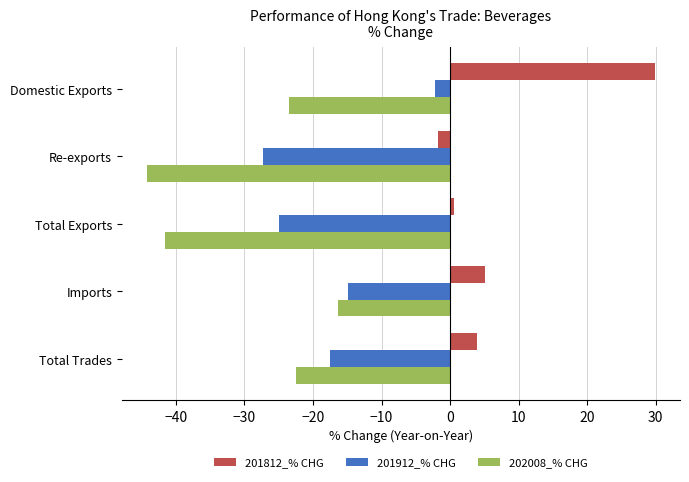

Rank the series at Re-exports from lowest to highest value.

202008_% CHG, 201912_% CHG, 201812_% CHG